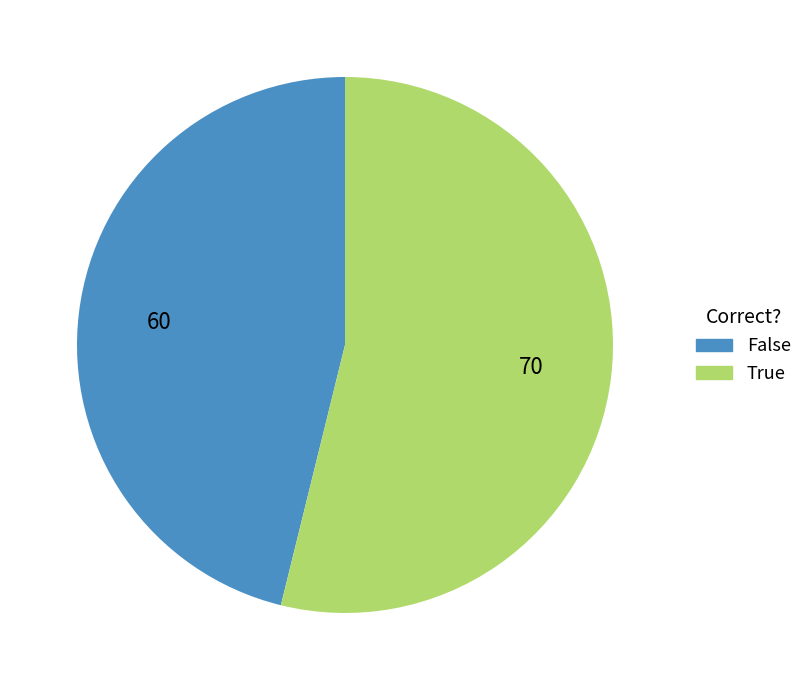

What is the smallest slice in the pie chart?

False